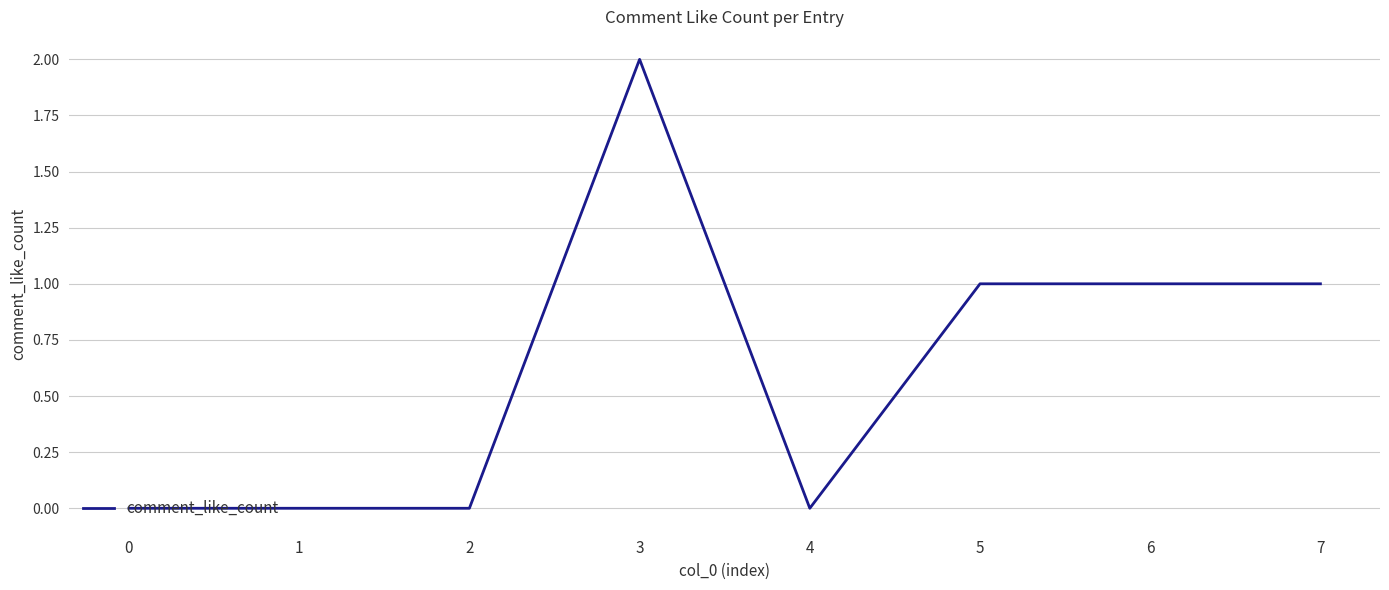

What is the sum of all values?

5